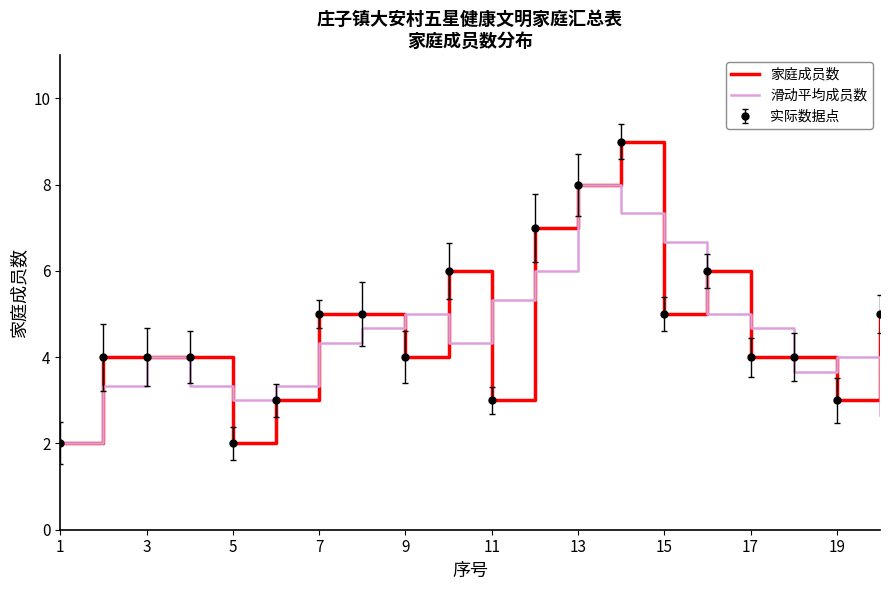

How many lines are shown in the chart?

2